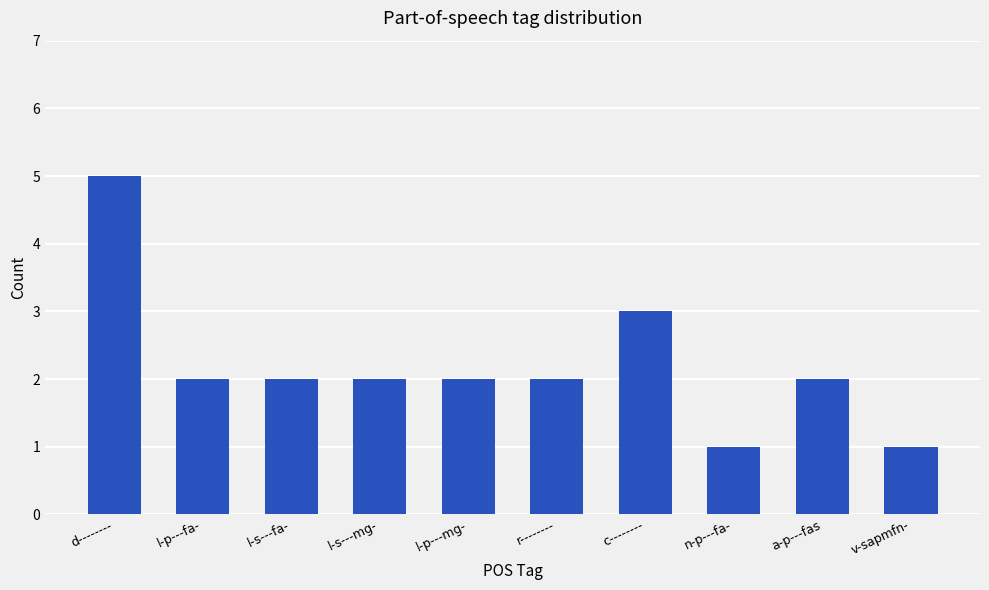

The chart shows a value of 3 at c--------. True or false?

True